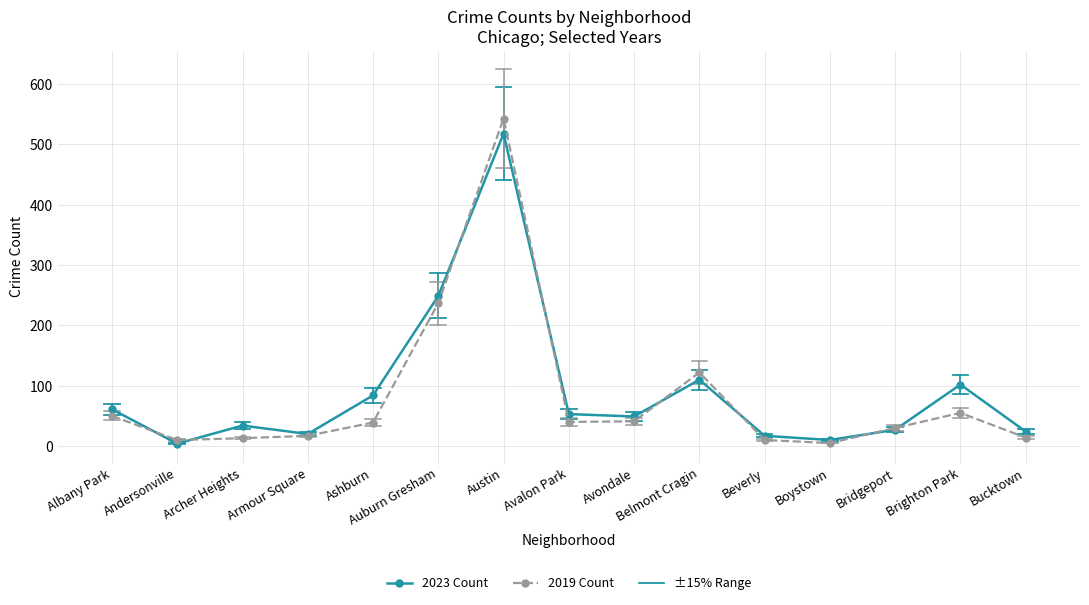

What position from the right is Andersonville?

14